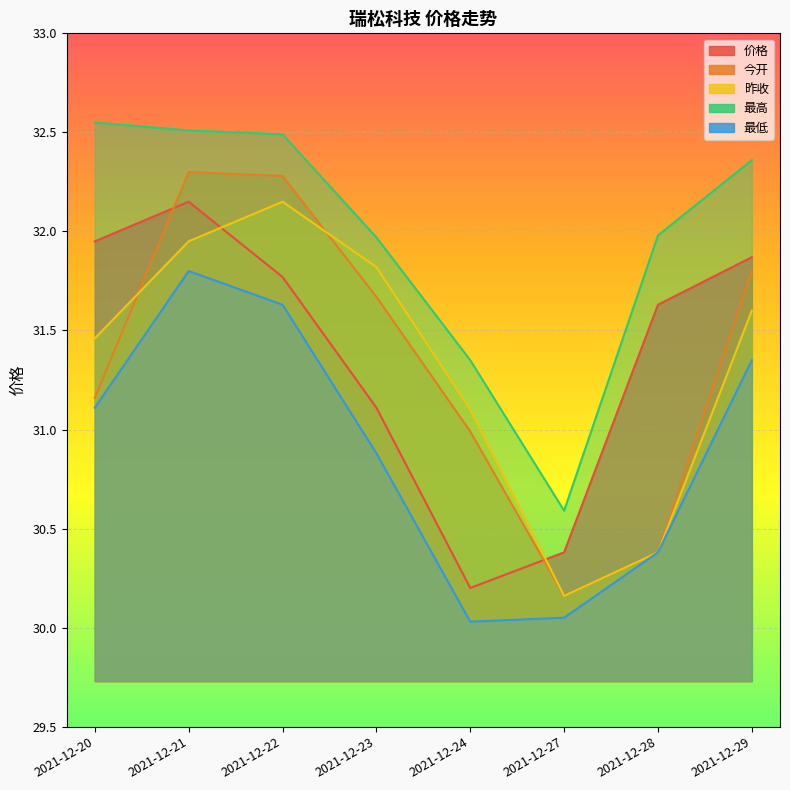

Reading right to left, list all the values displayed in this chart.

价格: 2021-12-29=31.9	2021-12-28=31.6	2021-12-27=30.4	2021-12-24=30.2	2021-12-23=31.1	2021-12-22=31.8	2021-12-21=32.1	2021-12-20=31.9
今开: 2021-12-29=31.8	2021-12-28=30.4	2021-12-27=30.2	2021-12-24=31.0	2021-12-23=31.7	2021-12-22=32.3	2021-12-21=32.3	2021-12-20=31.2
昨收: 2021-12-29=31.6	2021-12-28=30.4	2021-12-27=30.2	2021-12-24=31.1	2021-12-23=31.8	2021-12-22=32.1	2021-12-21=31.9	2021-12-20=31.5
最高: 2021-12-29=32.4	2021-12-28=32.0	2021-12-27=30.6	2021-12-24=31.4	2021-12-23=32.0	2021-12-22=32.5	2021-12-21=32.5	2021-12-20=32.5
最低: 2021-12-29=31.4	2021-12-28=30.4	2021-12-27=30.1	2021-12-24=30.0	2021-12-23=30.9	2021-12-22=31.6	2021-12-21=31.8	2021-12-20=31.1